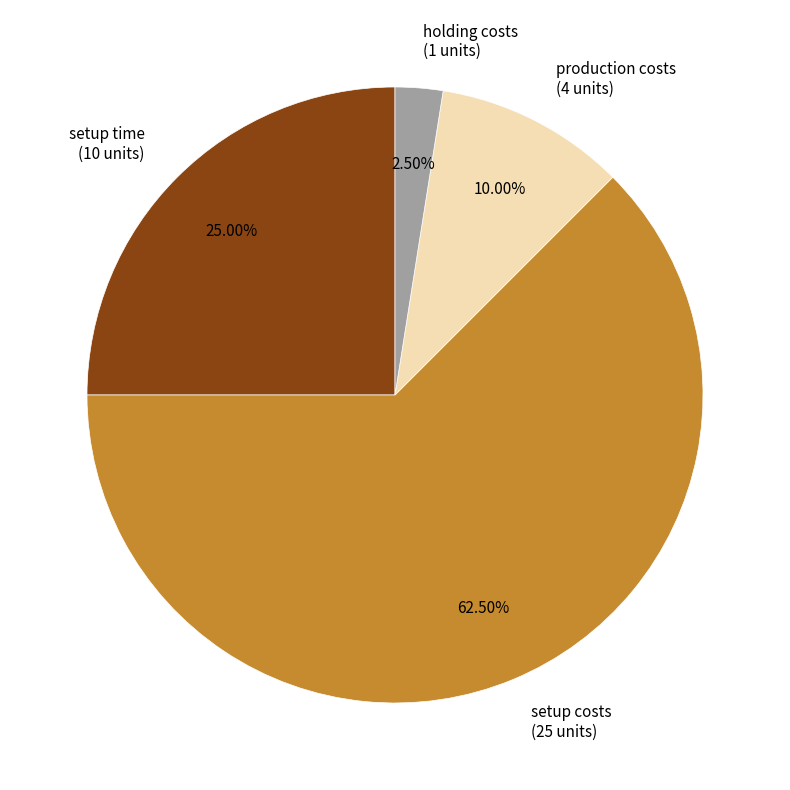

Is there any slice that represents more than half of the pie?

Yes